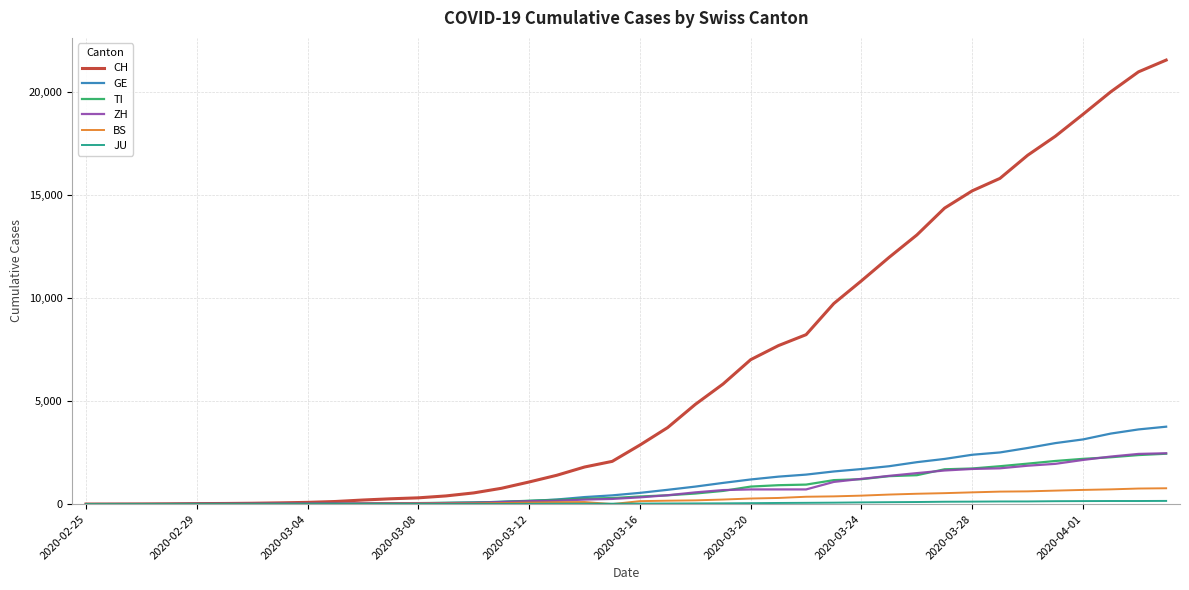

Which series has the largest range (max minus min)?

CH